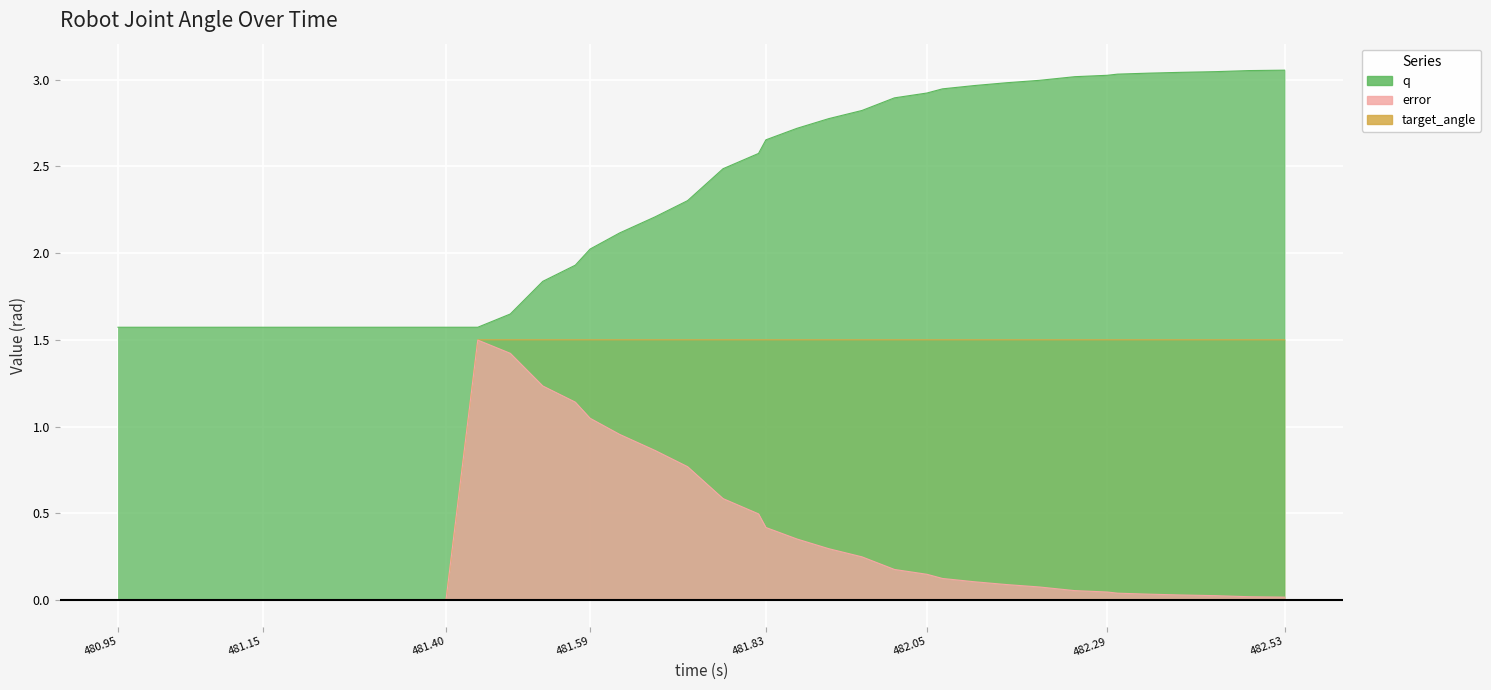

At which category is the sum across all series the highest?

482.004